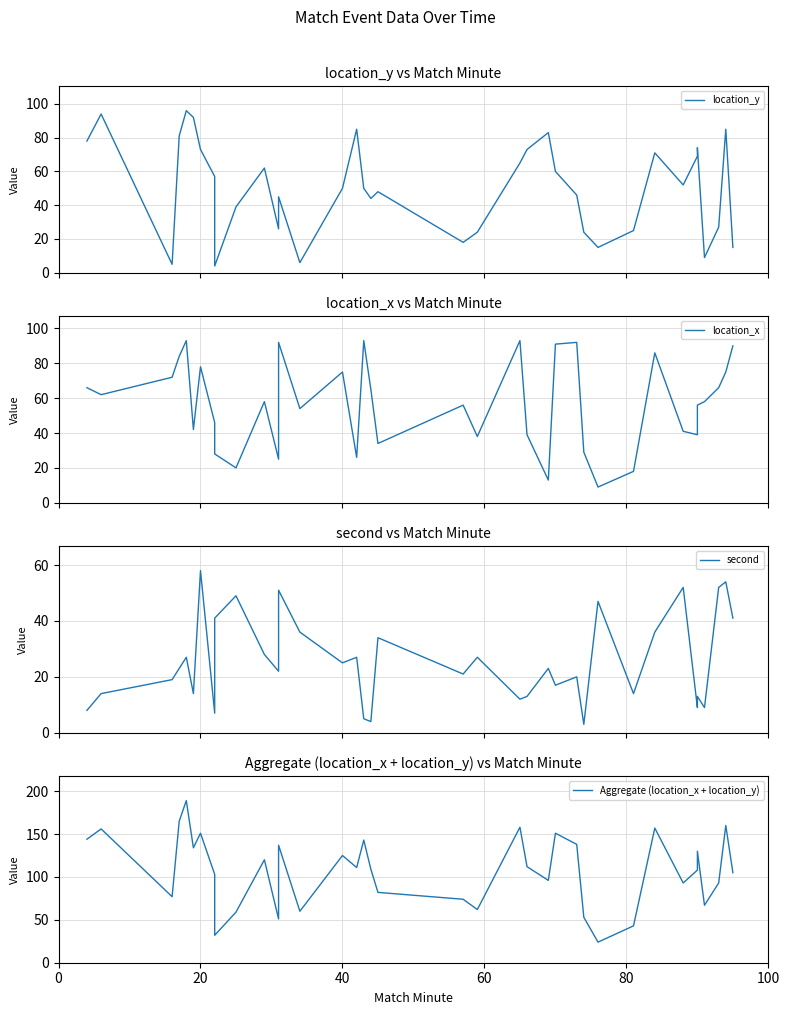

What is the difference between the second highest and minimum values in the location_y series?

90